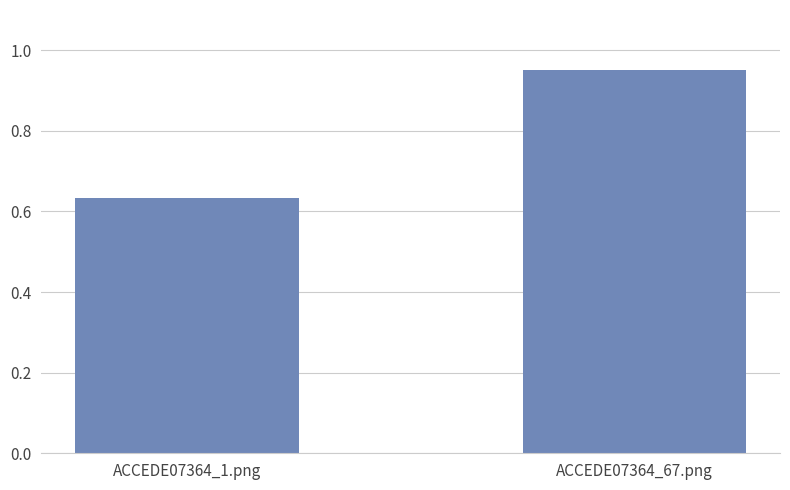

What is the difference between the maximum and minimum values?

0.3